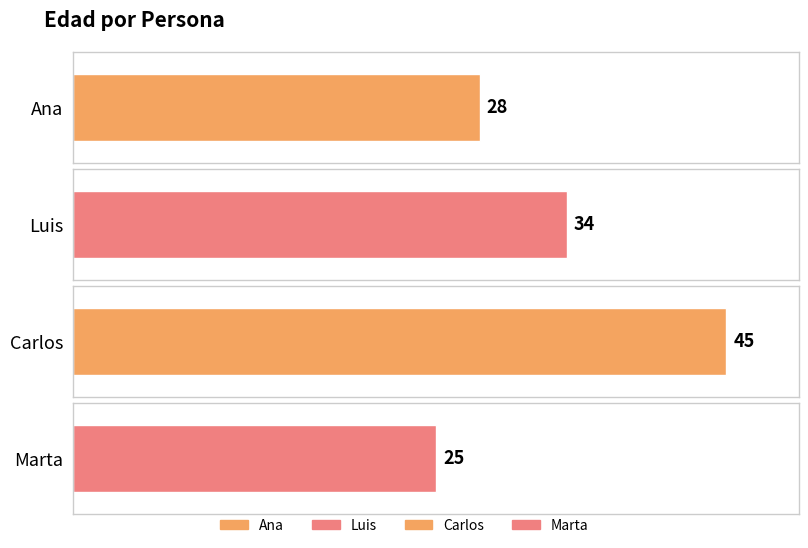

Are the bars horizontal?

Yes